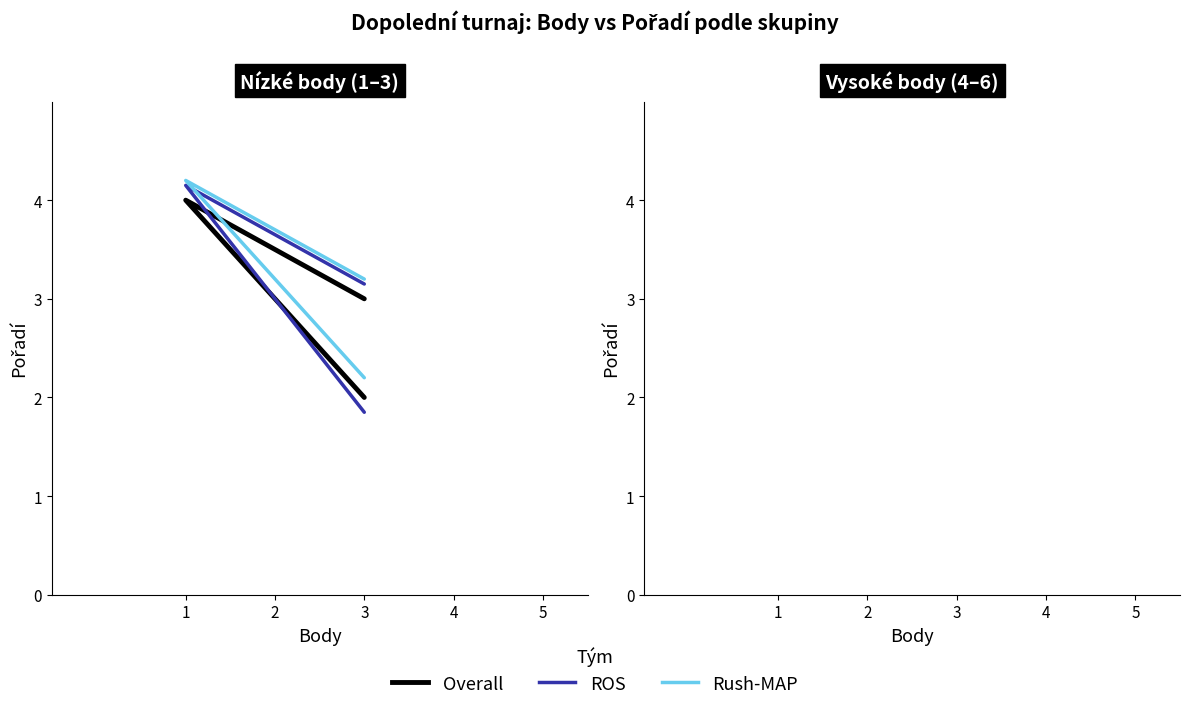

Rank the series by their average value, from lowest to highest.

Overall, ROS, Rush-MAP